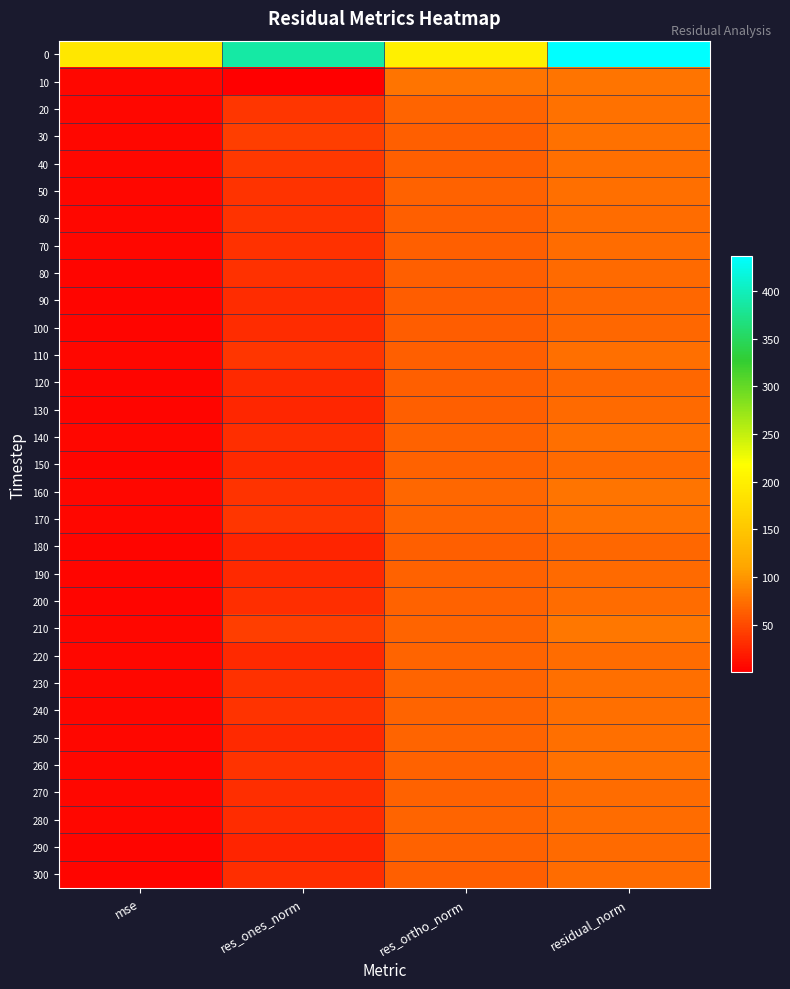

At residual_norm, list the series in order from smallest to largest.

180, 120, 100, 90, 130, 290, 80, 190, 150, 300, 200, 70, 60, 280, 270, 220, 110, 250, 140, 50, 40, 230, 240, 260, 170, 30, 20, 160, 10, 210, 0